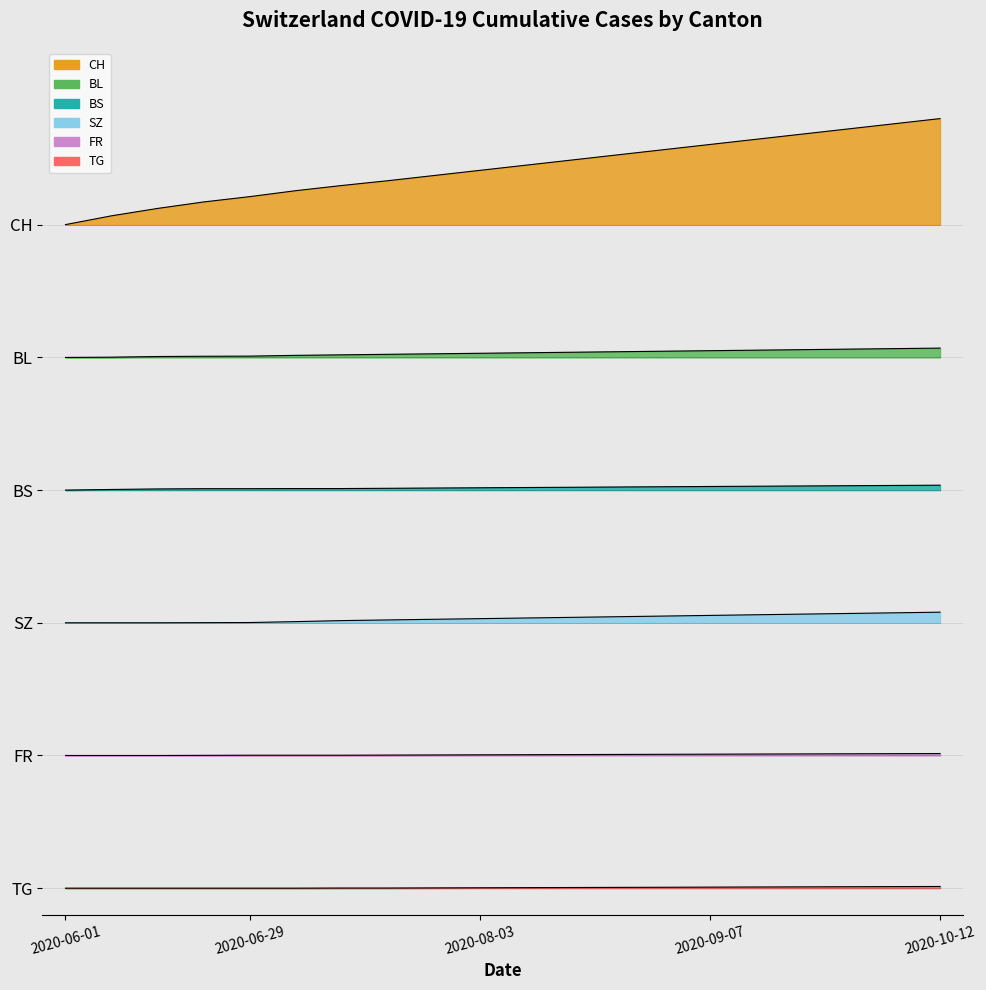

What is the total value across all series at 2020-08-03?

22.7